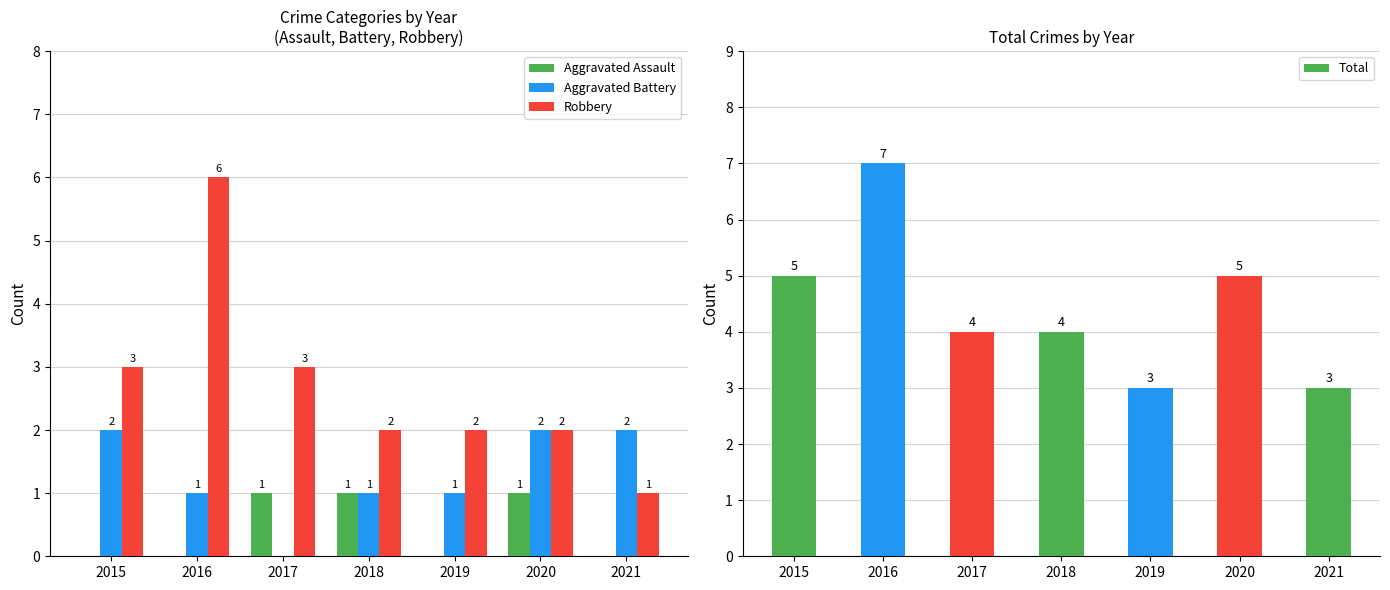

Rank the series by their average value, from lowest to highest.

Aggravated Assault, Aggravated Battery, Robbery, Total